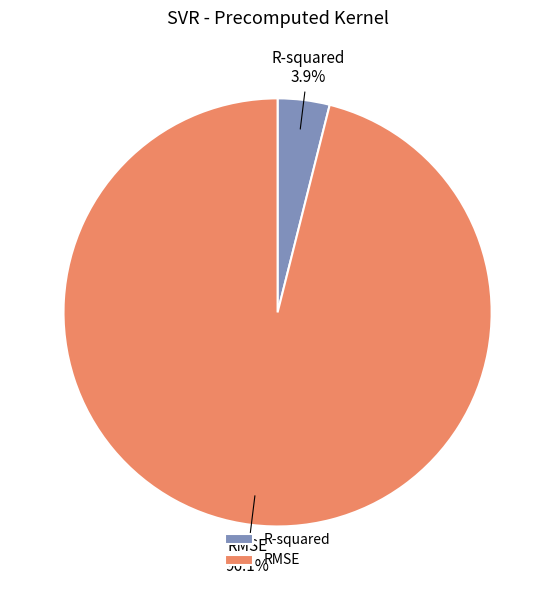

How many segments does this pie chart have?

2